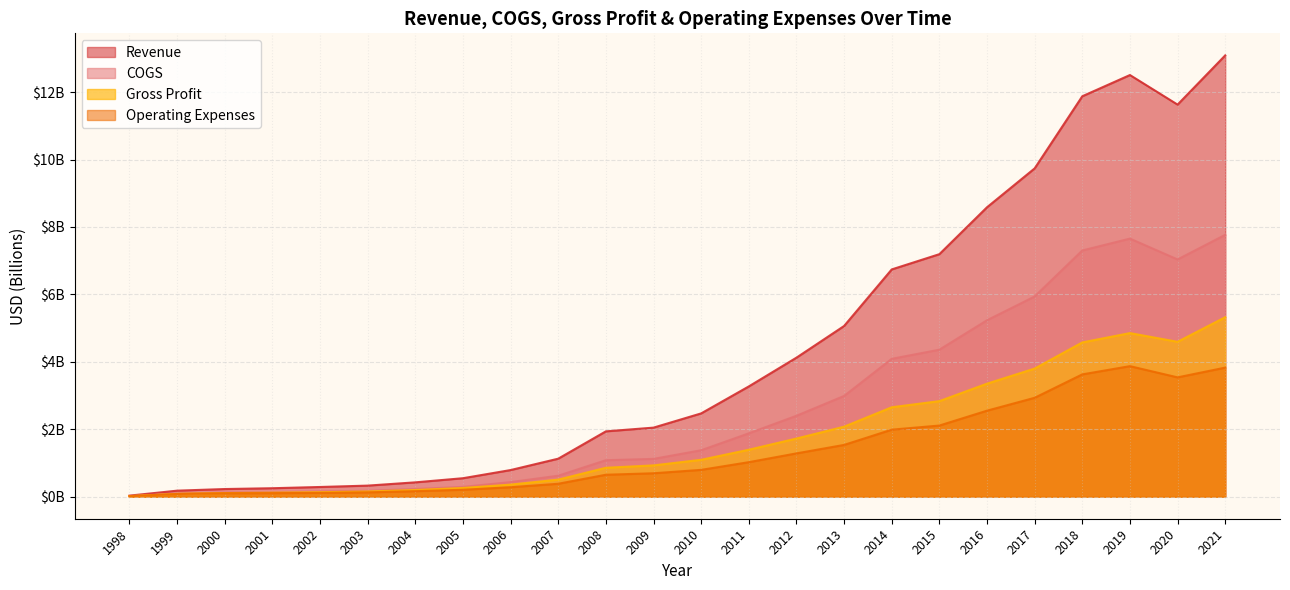

True or false: Gross Profit and Revenue intersect in this chart.

False